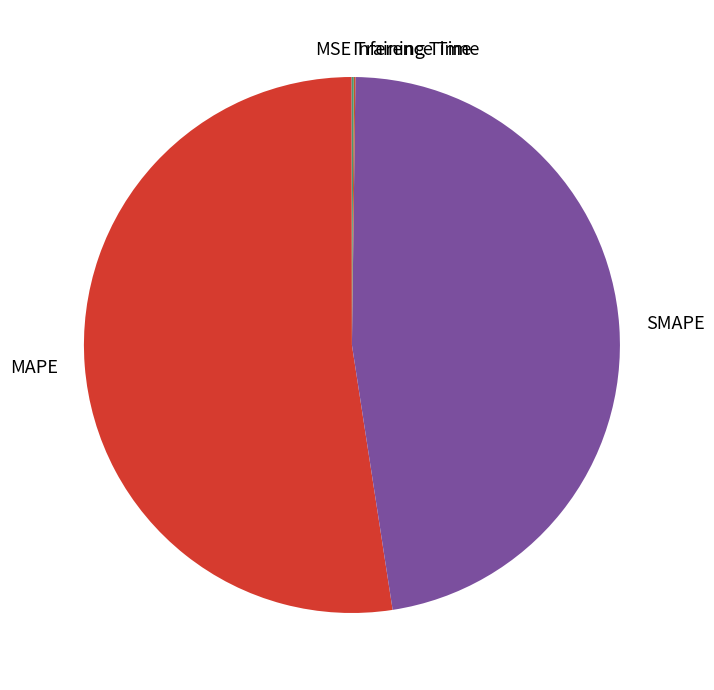

Does MAPE account for over 50% of the chart?

Yes